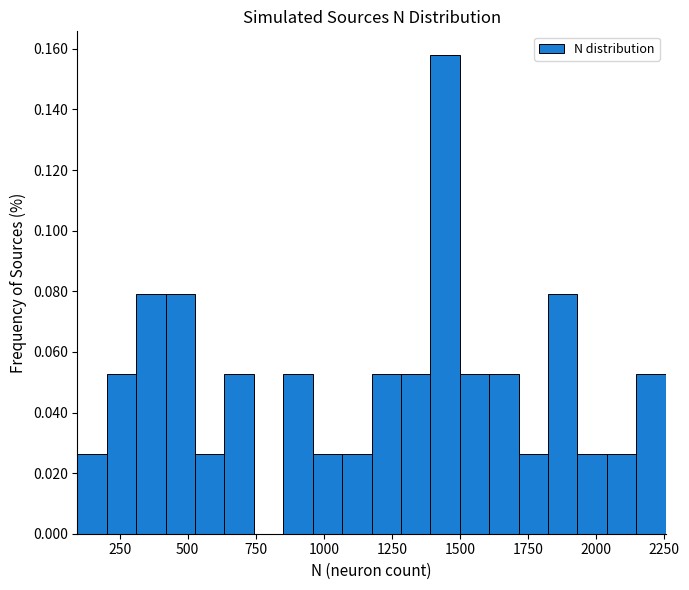

Around what value on the x-axis is the tallest bar? Give the approximate position of its centre, as read against the axis.

1450